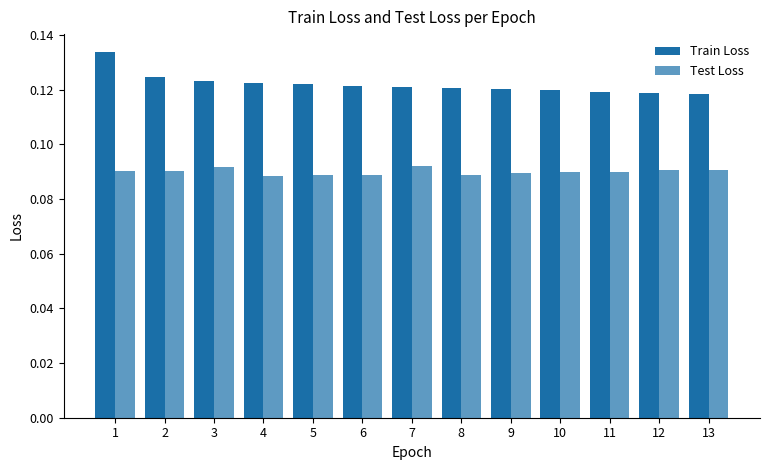

Is it true that Test Loss equals 0.1 at 3?

False